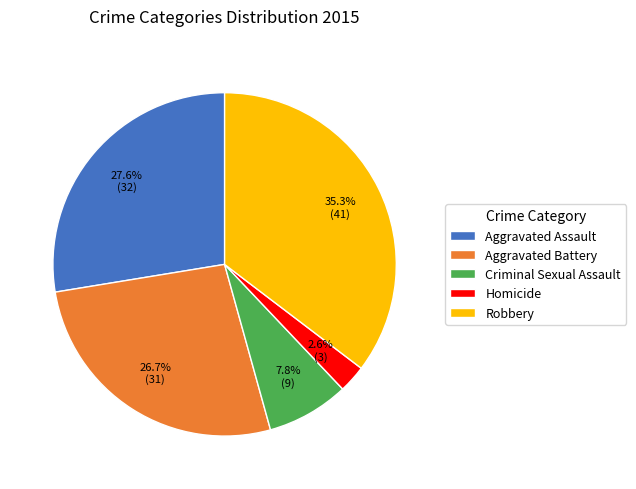

Is it true that Robbery is 43% of the pie?

False